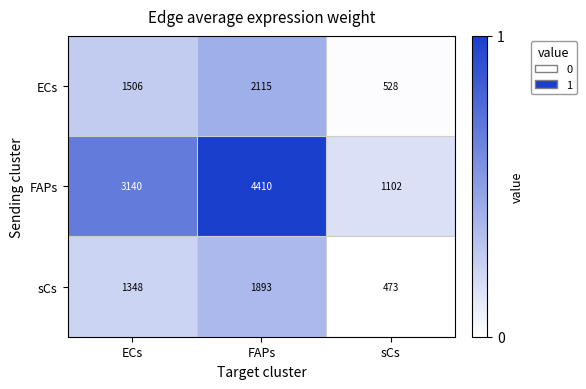

True or false: ECs has a value of 528 at sCs.

True